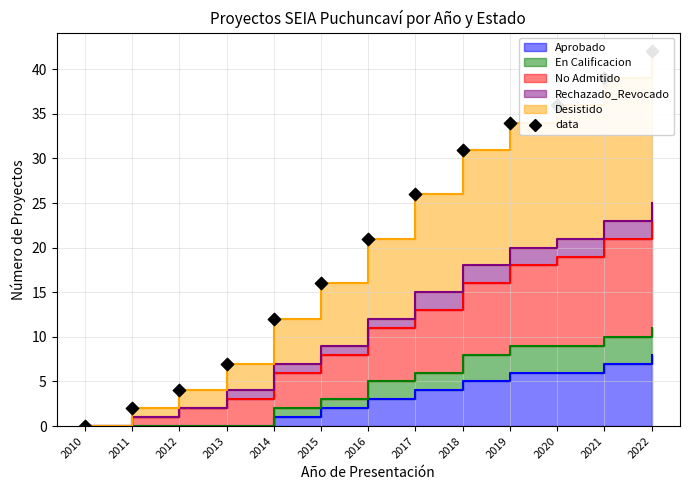

Which has a higher value, 2020 or 2013?

2020